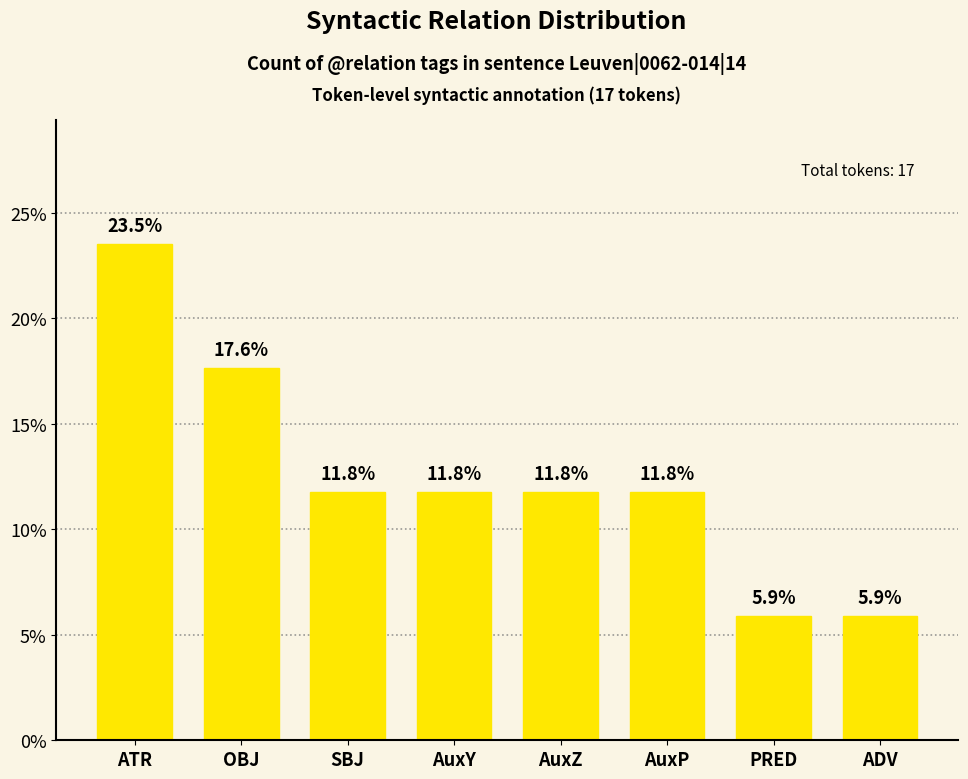

The chart shows a value of 17.6 at AuxZ. True or false?

False